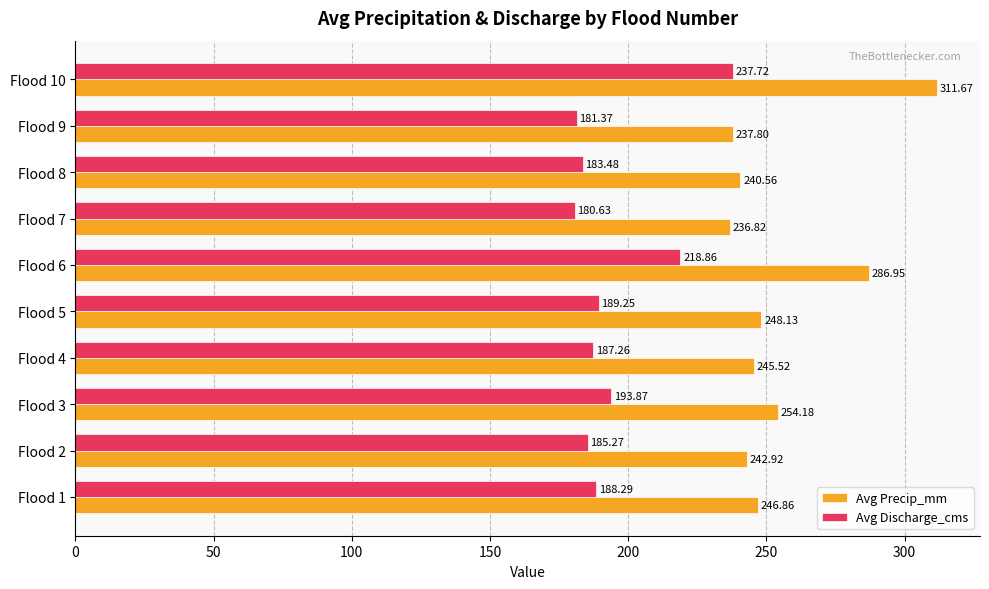

What is the average value of the Avg Precip_mm series?

255.1